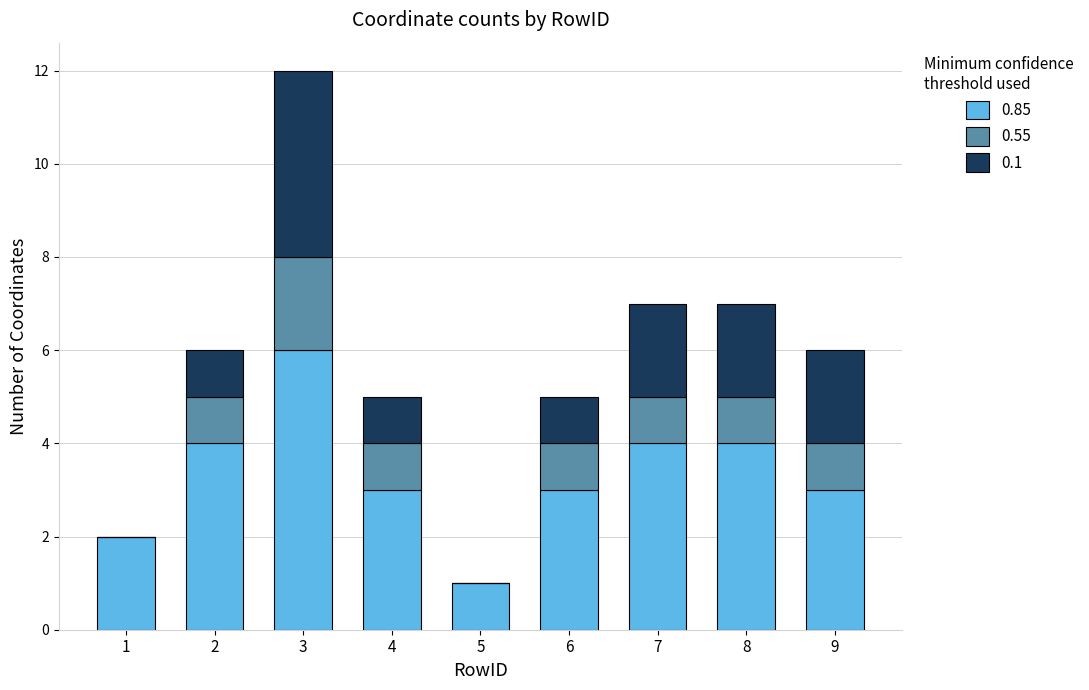

True or false: 0.85 has a value of 1 at 1.

False